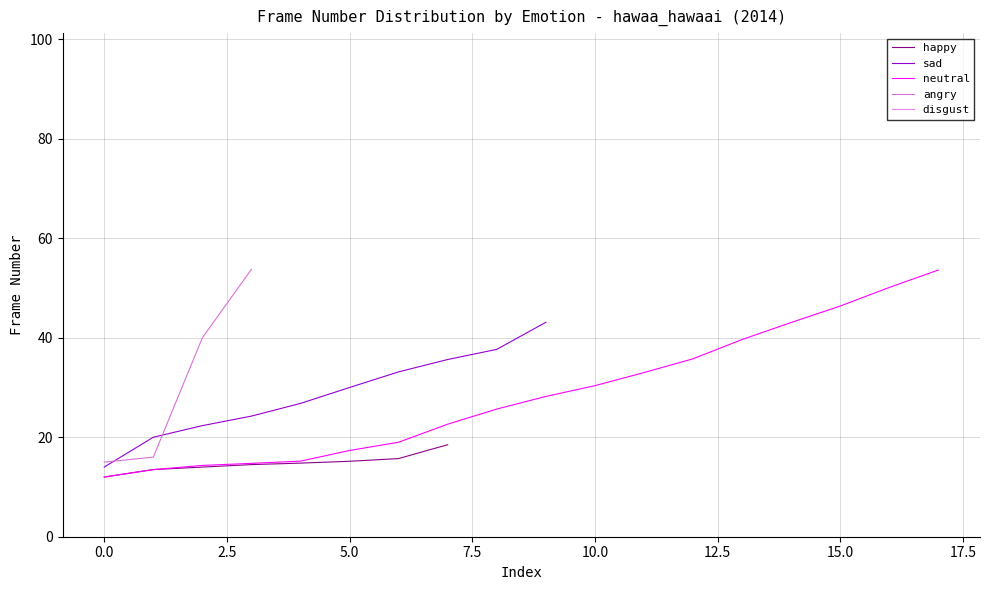

Which has a higher value, 96 or 14?

96